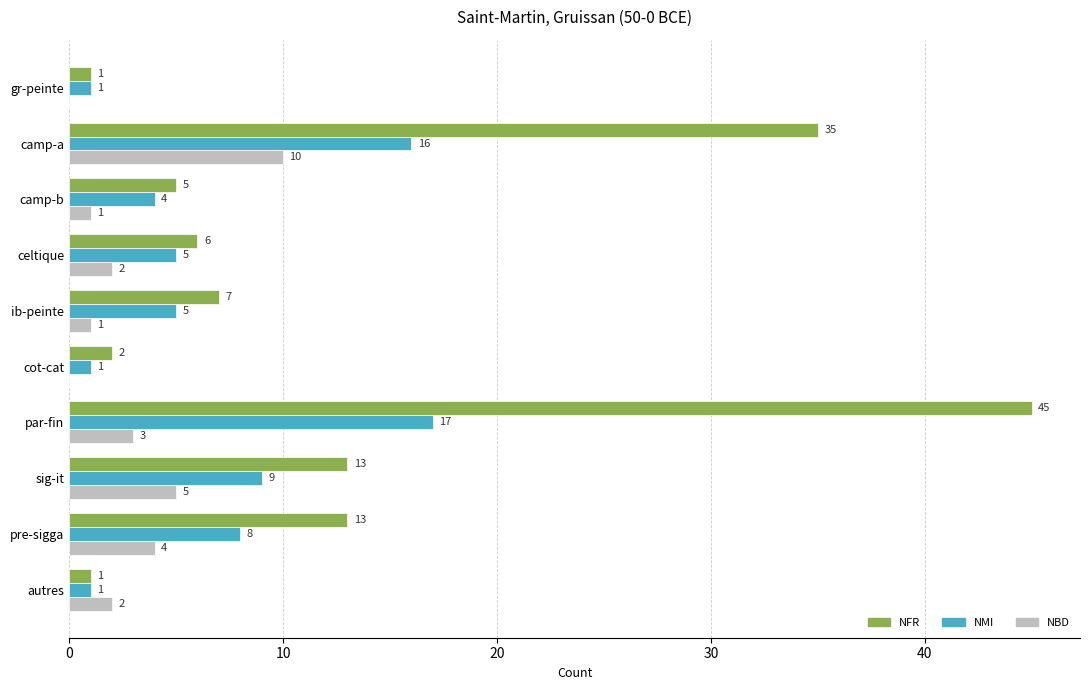

Which series changed the most between par-fin and pre-sigga?

NFR